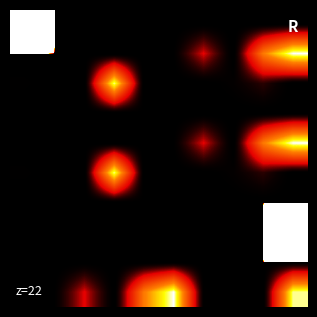

What is the greatest value displayed?

379200.0